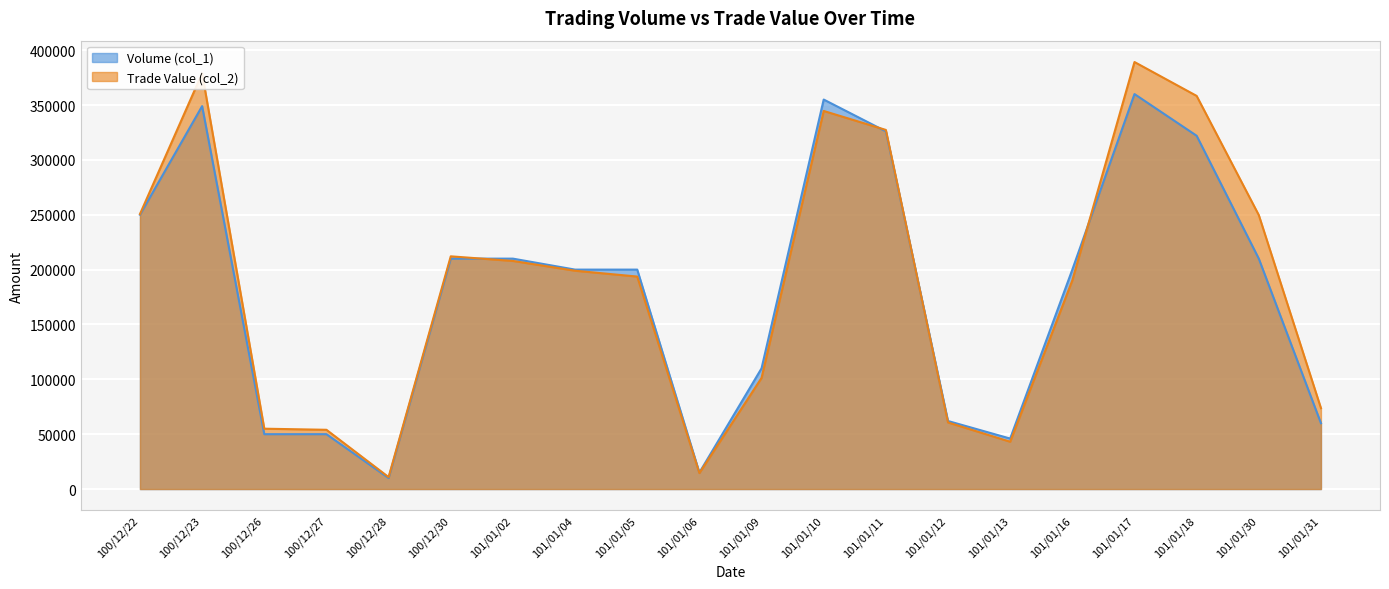

How many interior local valleys does the Trade Value (col_2) series have?

3